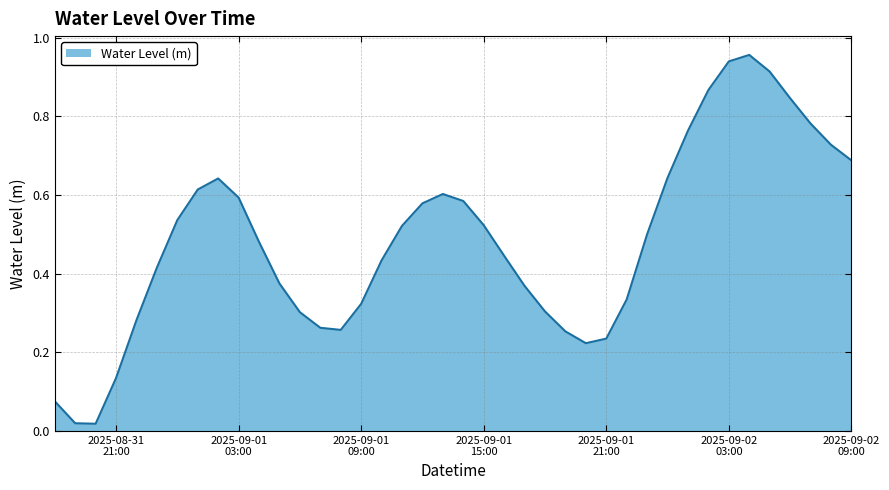

Rank the categories by value from lowest to highest.

2025-08-31 20:00:00, 2025-08-31 19:00:00, 2025-08-31 18:00:00, 2025-08-31 21:00:00, 2025-09-01 20:00:00, 2025-09-01 21:00:00, 2025-09-01 19:00:00, 2025-09-01 08:00:00, 2025-09-01 07:00:00, 2025-08-31 22:00:00, 2025-09-01 06:00:00, 2025-09-01 18:00:00, 2025-09-01 09:00:00, 2025-09-01 22:00:00, 2025-09-01 17:00:00, 2025-09-01 05:00:00, 2025-08-31 23:00:00, 2025-09-01 10:00:00, 2025-09-01 16:00:00, 2025-09-01 04:00:00, 2025-09-01 23:00:00, 2025-09-01 11:00:00, 2025-09-01 15:00:00, 2025-09-01 00:00:00, 2025-09-01 12:00:00, 2025-09-01 14:00:00, 2025-09-01 03:00:00, 2025-09-01 13:00:00, 2025-09-01 01:00:00, 2025-09-01 02:00:00, 2025-09-02 00:00:00, 2025-09-02 09:00:00, 2025-09-02 08:00:00, 2025-09-02 01:00:00, 2025-09-02 07:00:00, 2025-09-02 06:00:00, 2025-09-02 02:00:00, 2025-09-02 05:00:00, 2025-09-02 03:00:00, 2025-09-02 04:00:00